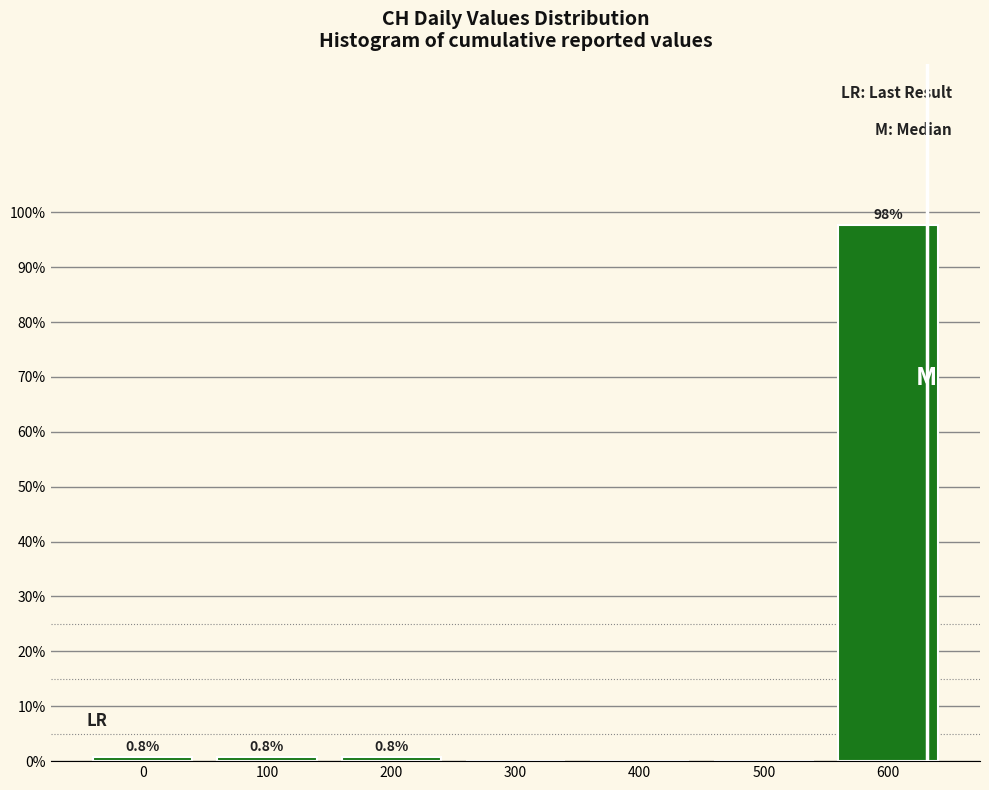

Over which range of the x-axis is the bar tallest?

550 to 650